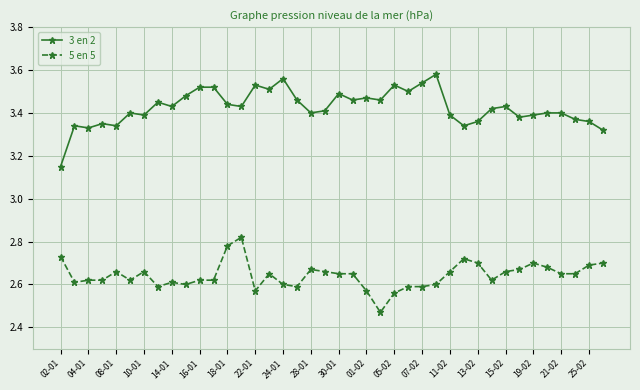

At how many categories does at least one series exceed 3?

40